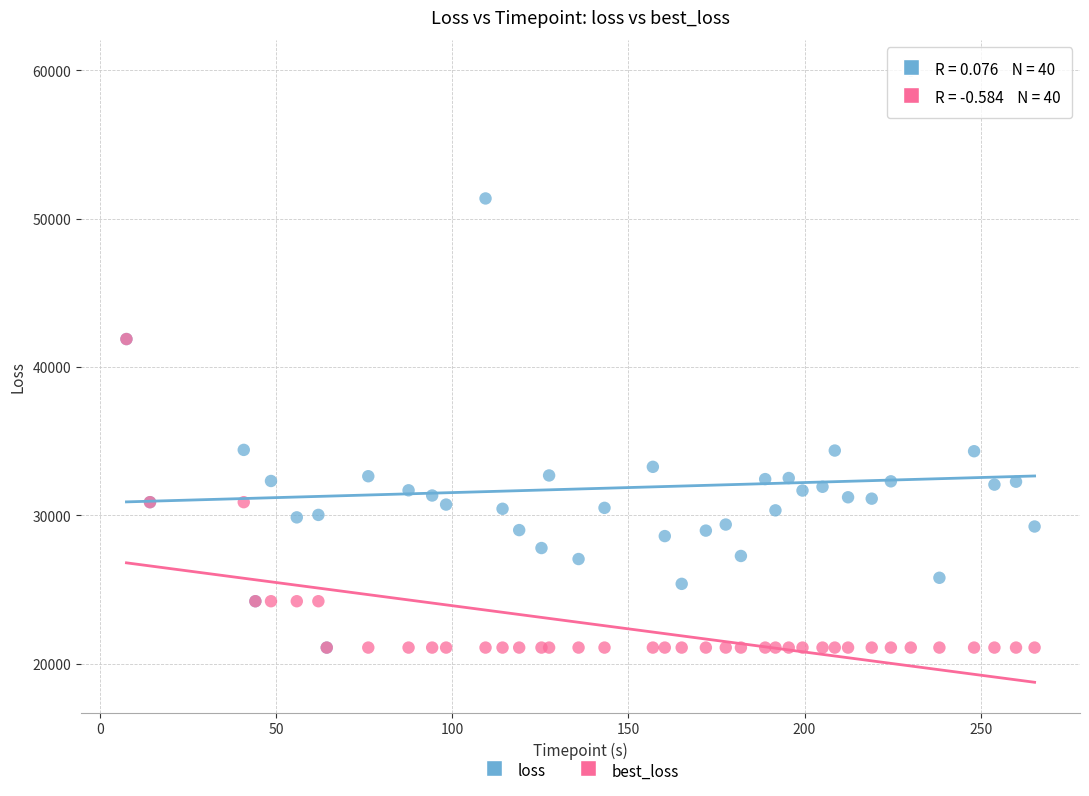

Which series reaches the maximum Y coordinate?

loss